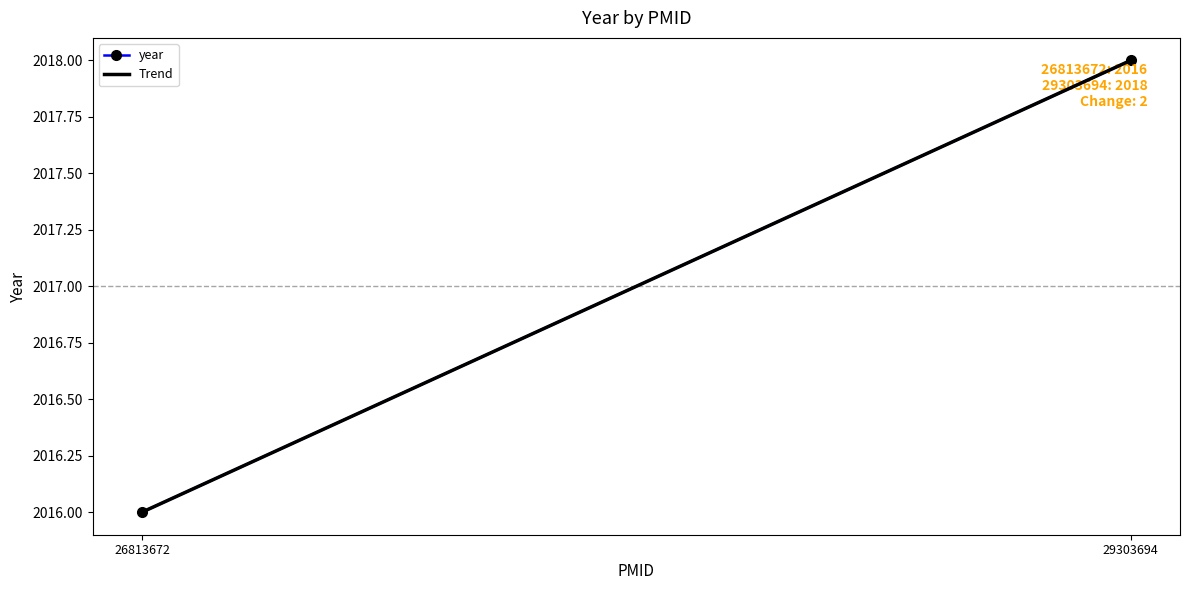

Which series has the largest total across all categories?

Trend